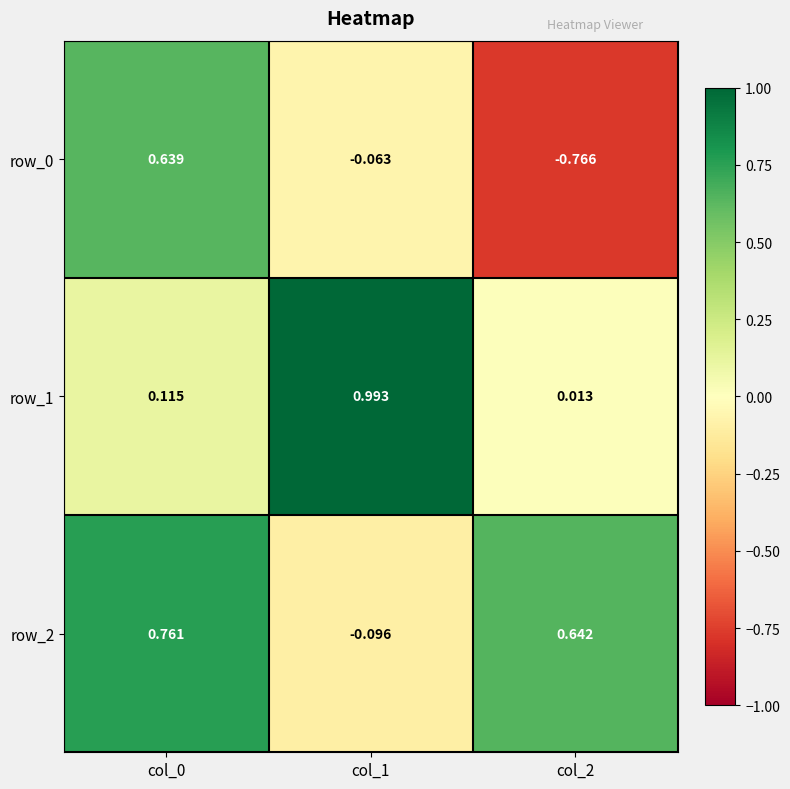

At how many categories does at least one series exceed 0?

3